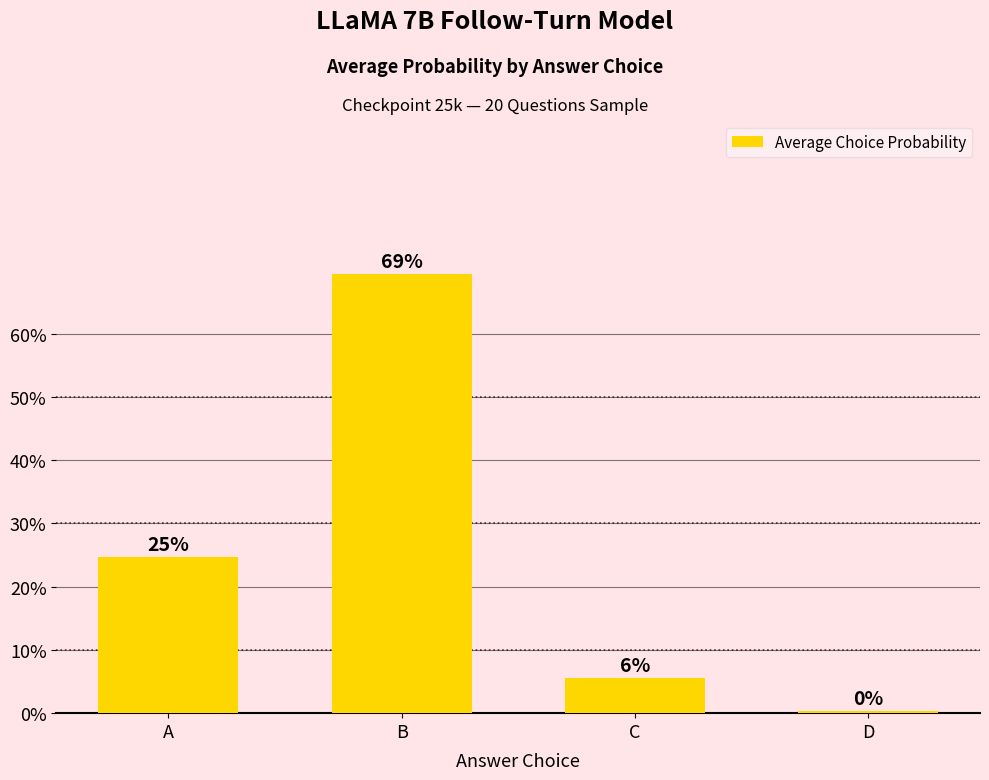

Which has a higher value, C or A?

A